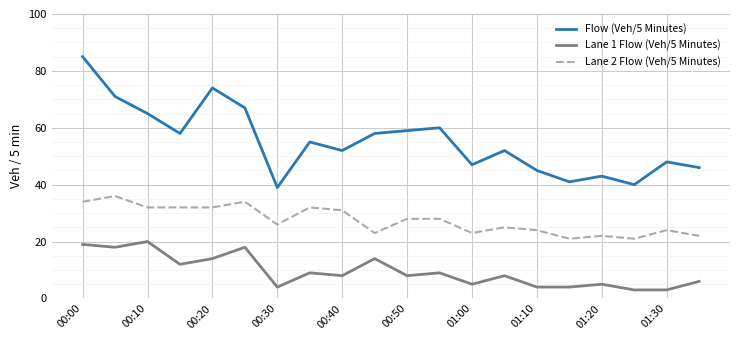

True or false: Flow (Veh/5 Minutes) and Lane 1 Flow (Veh/5 Minutes) cross at least once.

False